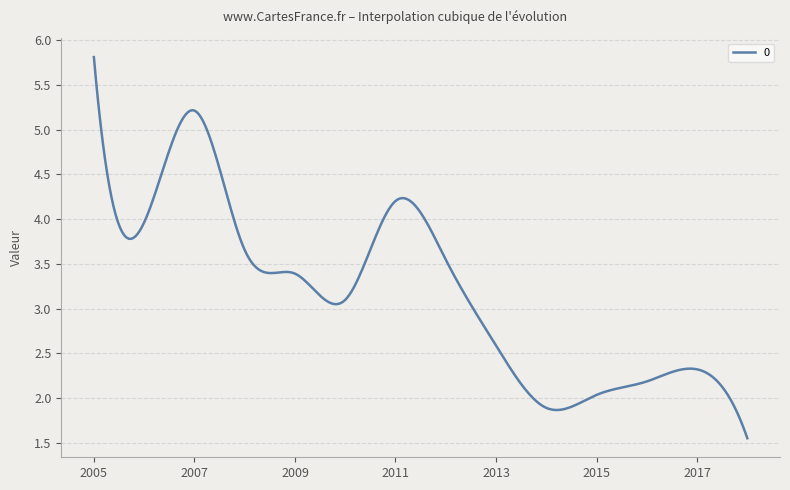

What is the maximum value shown in the chart?

5.8